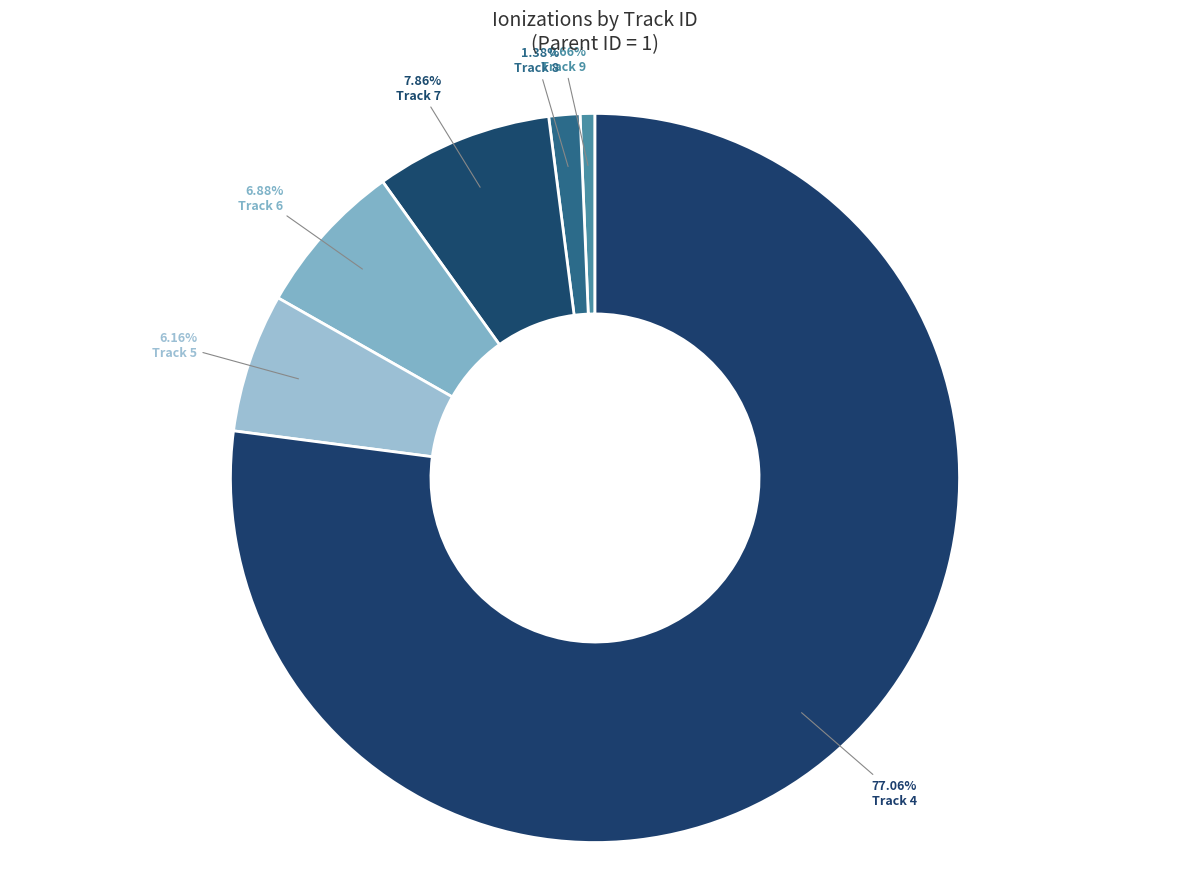

Which slice is the smallest?

Track 9